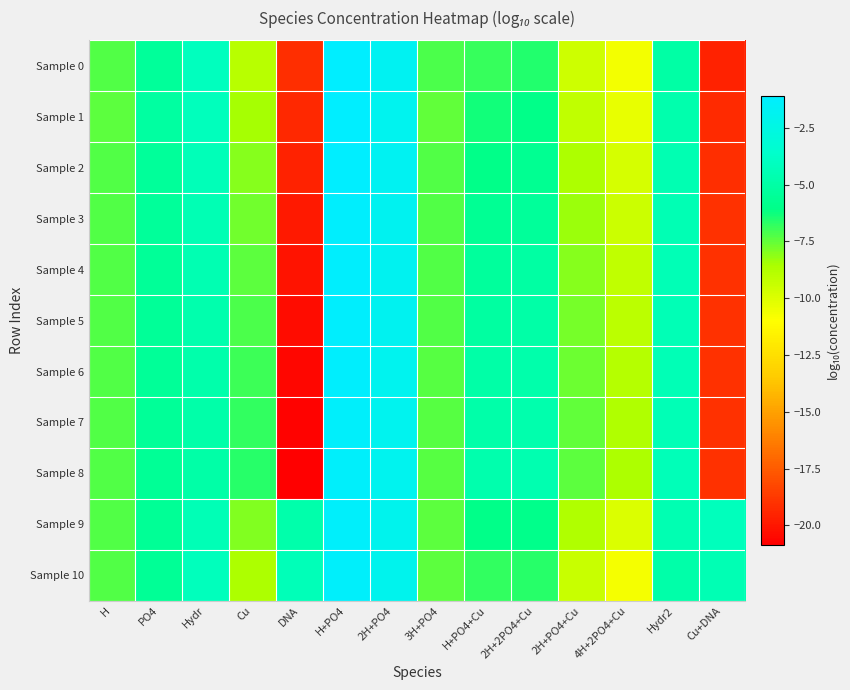

Reading right to left, what are all the values shown in this chart?

Sample 0: Cu+DNA=-19.6	Hydr2=-5.0	4H+2PO4+Cu=-10.6	2H+PO4+Cu=-9.5	2H+2PO4+Cu=-6.6	H+PO4+Cu=-6.9	3H+PO4=-7.2	2H+PO4=-1.8	H+PO4=-1.1	DNA=-19.1	Cu=-9.0	Hydr=-4.1	PO4=-5.4	H=-7.3
Sample 1: Cu+DNA=-19.3	Hydr2=-4.7	4H+2PO4+Cu=-10.4	2H+PO4+Cu=-9.2	2H+2PO4+Cu=-6.0	H+PO4+Cu=-6.3	3H+PO4=-7.4	2H+PO4=-1.9	H+PO4=-1.1	DNA=-19.3	Cu=-8.5	Hydr=-4.2	PO4=-5.2	H=-7.4
Sample 2: Cu+DNA=-19.1	Hydr2=-4.6	4H+2PO4+Cu=-9.8	2H+PO4+Cu=-8.7	2H+2PO4+Cu=-5.7	H+PO4+Cu=-6.0	3H+PO4=-7.2	2H+PO4=-1.8	H+PO4=-1.2	DNA=-19.6	Cu=-8.0	Hydr=-4.3	PO4=-5.4	H=-7.3
Sample 3: Cu+DNA=-19.1	Hydr2=-4.5	4H+2PO4+Cu=-9.4	2H+PO4+Cu=-8.3	2H+2PO4+Cu=-5.4	H+PO4+Cu=-5.6	3H+PO4=-7.2	2H+PO4=-1.8	H+PO4=-1.2	DNA=-19.9	Cu=-7.7	Hydr=-4.5	PO4=-5.4	H=-7.3
Sample 4: Cu+DNA=-19.0	Hydr2=-4.4	4H+2PO4+Cu=-9.2	2H+PO4+Cu=-8.0	2H+2PO4+Cu=-5.1	H+PO4+Cu=-5.4	3H+PO4=-7.3	2H+PO4=-1.9	H+PO4=-1.2	DNA=-20.2	Cu=-7.4	Hydr=-4.6	PO4=-5.4	H=-7.3
Sample 5: Cu+DNA=-19.0	Hydr2=-4.4	4H+2PO4+Cu=-9.0	2H+PO4+Cu=-7.8	2H+2PO4+Cu=-4.9	H+PO4+Cu=-5.1	3H+PO4=-7.3	2H+PO4=-1.9	H+PO4=-1.2	DNA=-20.4	Cu=-7.1	Hydr=-4.7	PO4=-5.5	H=-7.3
Sample 6: Cu+DNA=-19.0	Hydr2=-4.4	4H+2PO4+Cu=-8.9	2H+PO4+Cu=-7.7	2H+2PO4+Cu=-4.8	H+PO4+Cu=-5.0	3H+PO4=-7.3	2H+PO4=-1.9	H+PO4=-1.3	DNA=-20.6	Cu=-7.0	Hydr=-4.8	PO4=-5.5	H=-7.3
Sample 7: Cu+DNA=-19.0	Hydr2=-4.4	4H+2PO4+Cu=-8.7	2H+PO4+Cu=-7.5	2H+2PO4+Cu=-4.7	H+PO4+Cu=-4.8	3H+PO4=-7.3	2H+PO4=-1.9	H+PO4=-1.3	DNA=-20.7	Cu=-6.8	Hydr=-4.8	PO4=-5.5	H=-7.3
Sample 8: Cu+DNA=-19.0	Hydr2=-4.4	4H+2PO4+Cu=-8.7	2H+PO4+Cu=-7.4	2H+2PO4+Cu=-4.6	H+PO4+Cu=-4.7	3H+PO4=-7.4	2H+PO4=-2.0	H+PO4=-1.3	DNA=-20.9	Cu=-6.7	Hydr=-4.9	PO4=-5.5	H=-7.3
Sample 9: Cu+DNA=-4.2	Hydr2=-4.5	4H+2PO4+Cu=-10.0	2H+PO4+Cu=-8.7	2H+2PO4+Cu=-5.9	H+PO4+Cu=-6.0	3H+PO4=-7.4	2H+PO4=-2.0	H+PO4=-1.3	DNA=-4.8	Cu=-7.9	Hydr=-4.4	PO4=-5.6	H=-7.3
Sample 10: Cu+DNA=-4.5	Hydr2=-4.8	4H+2PO4+Cu=-10.7	2H+PO4+Cu=-9.4	2H+2PO4+Cu=-6.6	H+PO4+Cu=-6.7	3H+PO4=-7.4	2H+PO4=-2.0	H+PO4=-1.3	DNA=-4.3	Cu=-8.7	Hydr=-4.1	PO4=-5.6	H=-7.3